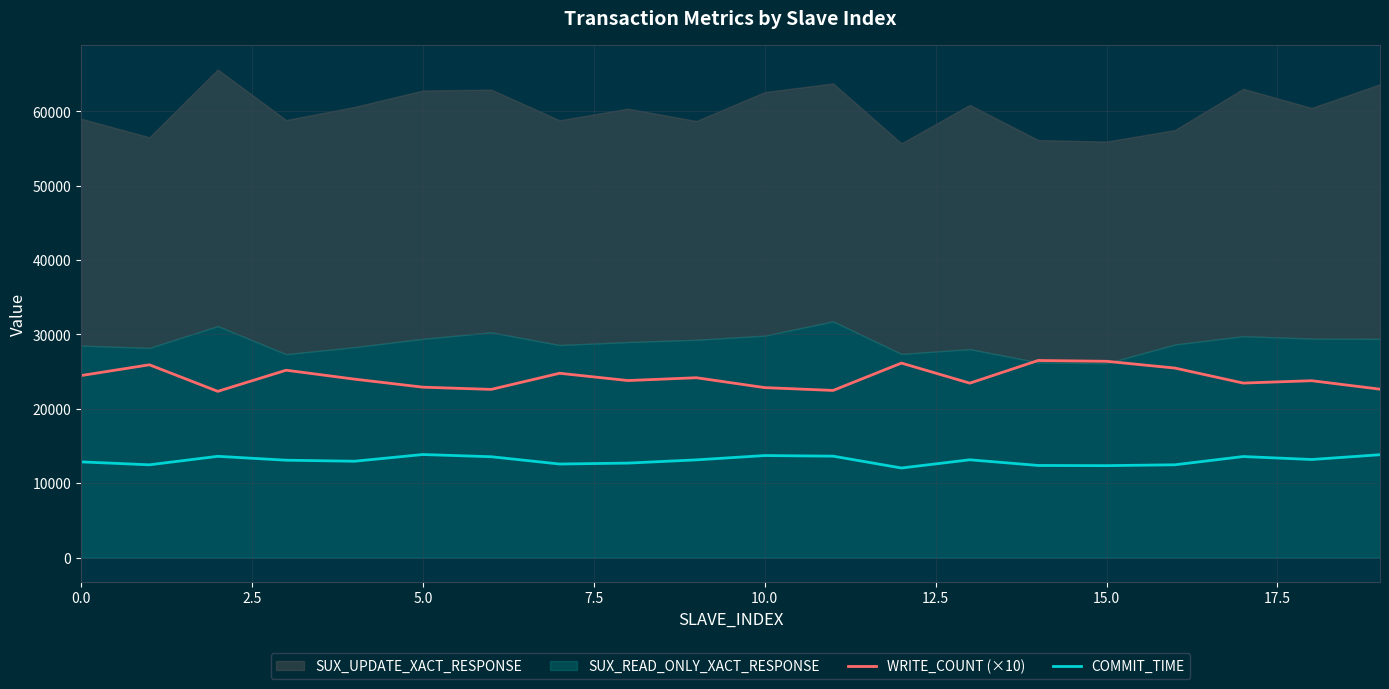

Is it true that COMMIT_TIME equals 13135.2 at 9?

True